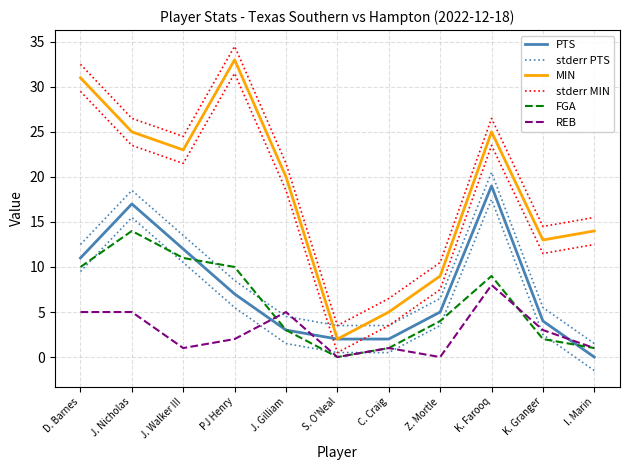

Where is the first local maximum for stderr PTS?

J. Nicholas